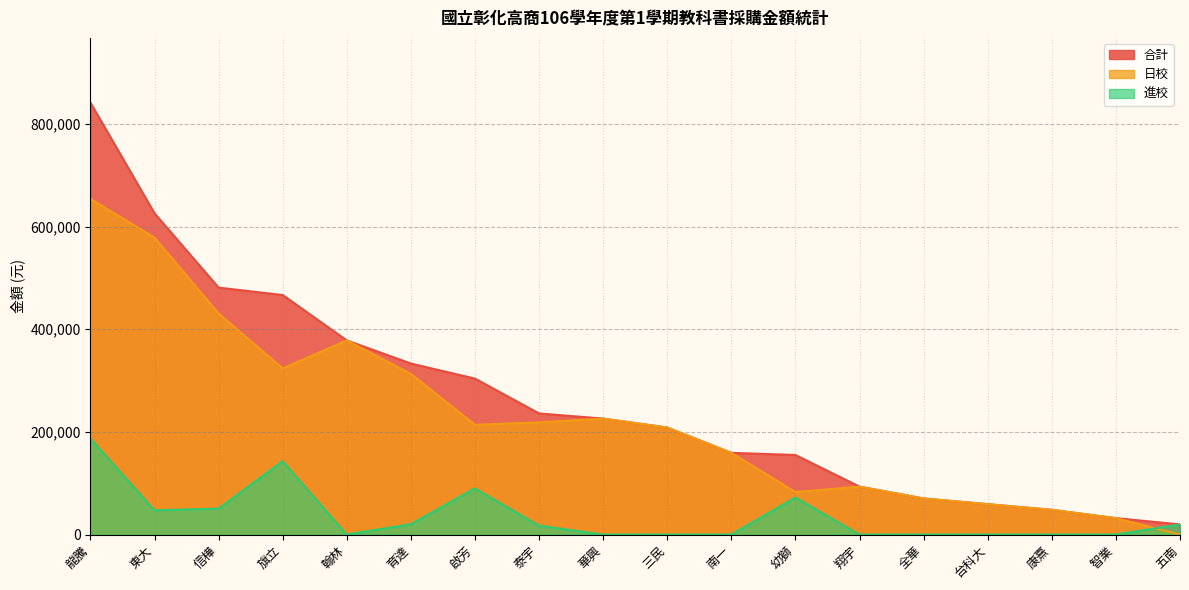

What is the approximate value of 合計 at 啟芳, to the nearest 100?

303900